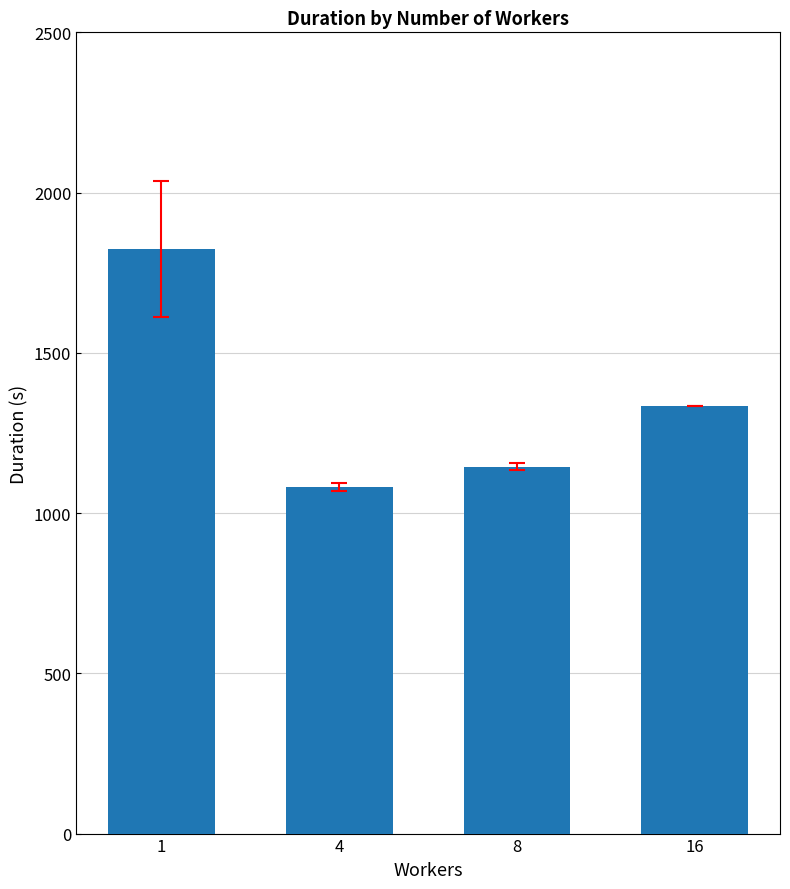

Reading left to right, list all the values displayed in this chart.

1823.4	1080.7	1144.1	1333.4